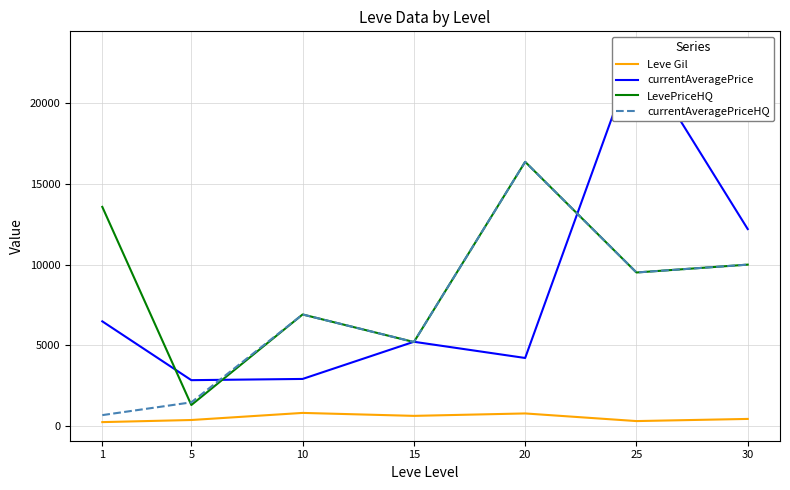

Between 10 and 30, which is larger?

10